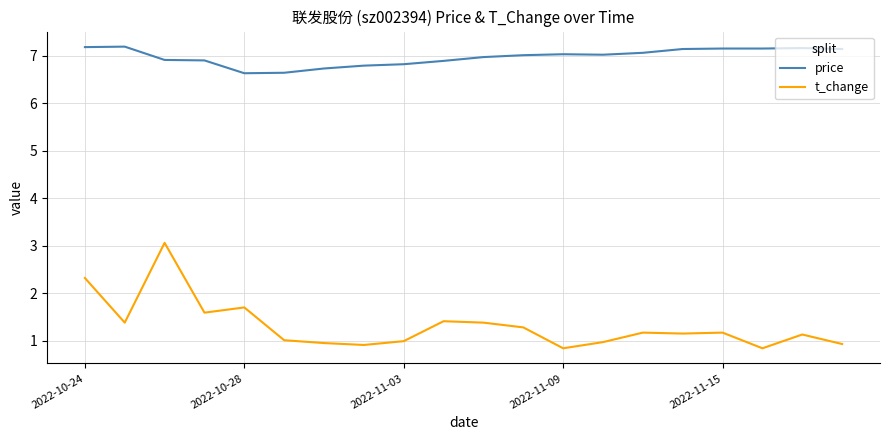

Does the chart have visible grid lines?

Yes